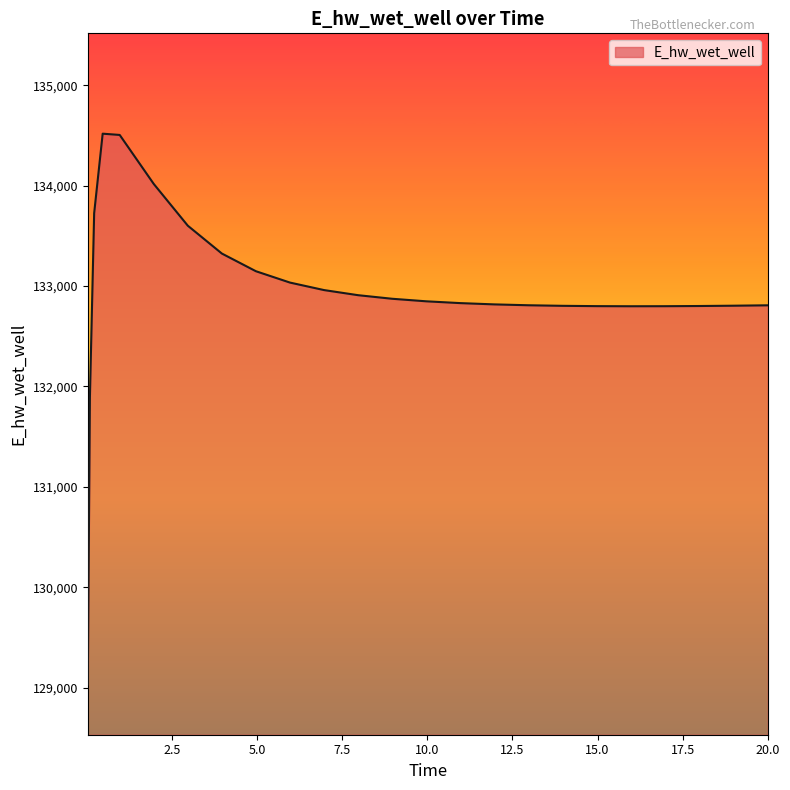

What is the difference between the maximum and minimum values?

5489.4